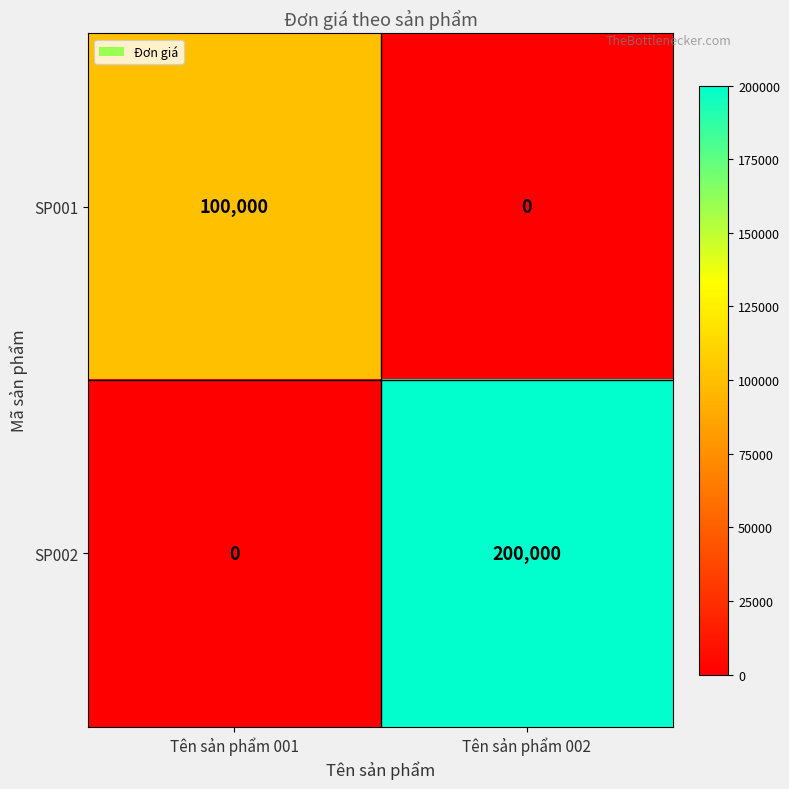

Reading right to left, transcribe all the data shown in this chart.

SP001: 0	100000
SP002: 200000	0